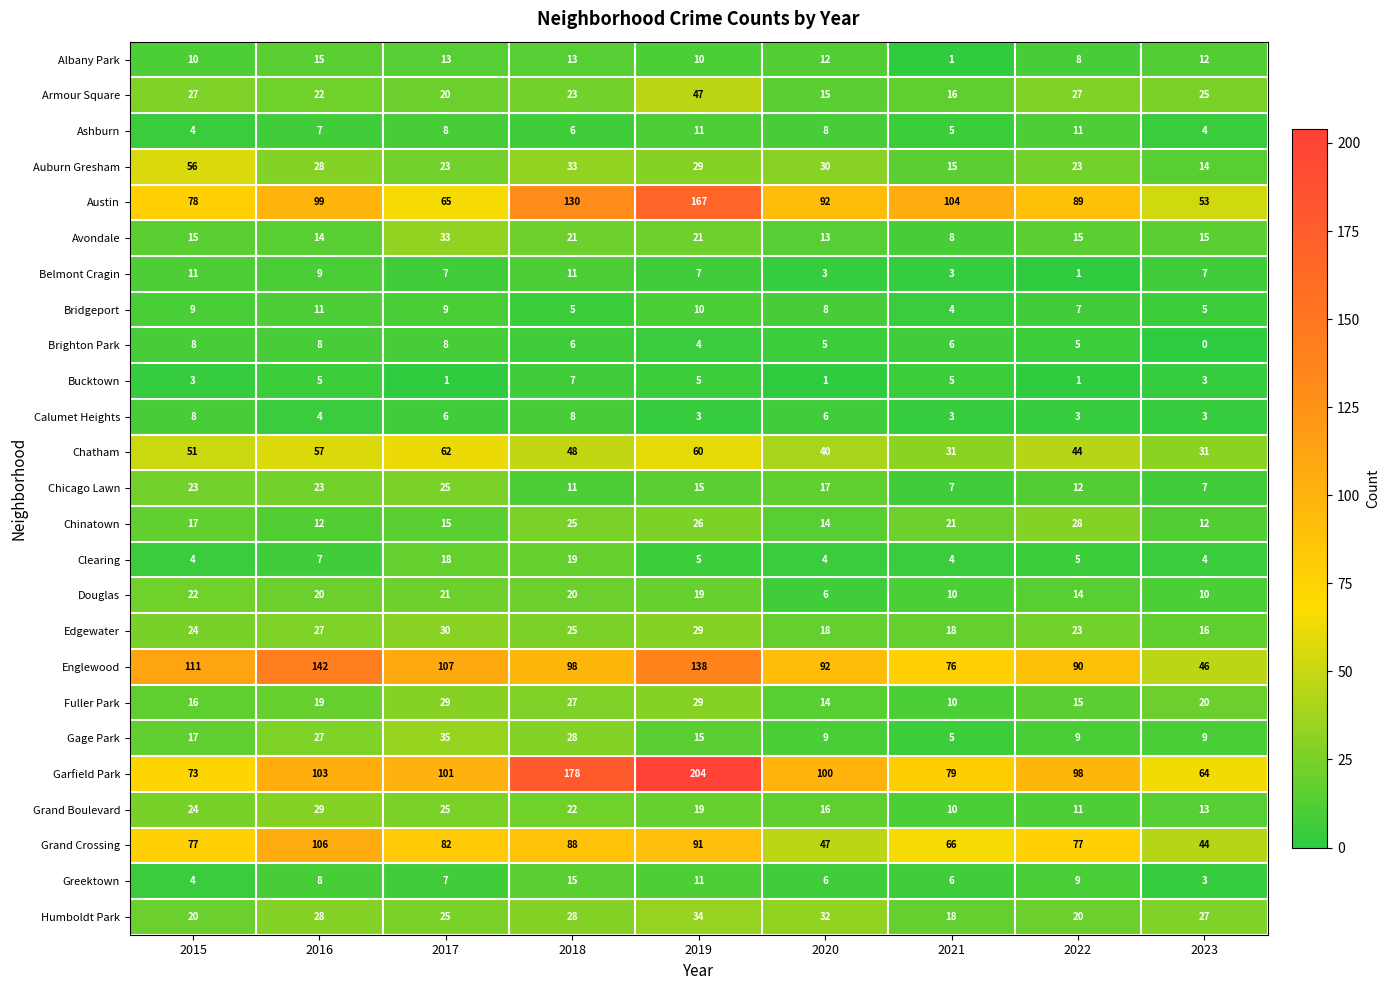

At how many categories does at least one series exceed 109?

4